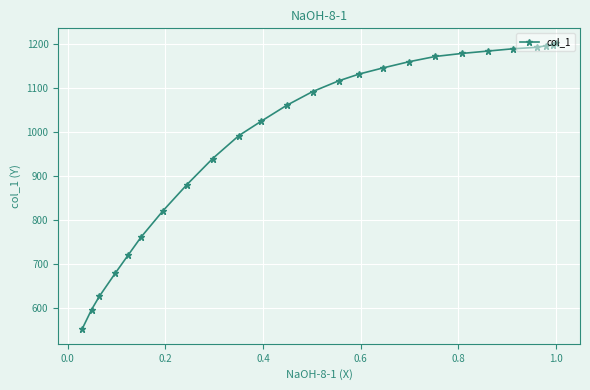

What is the value of the 5th point from the left?

721.2